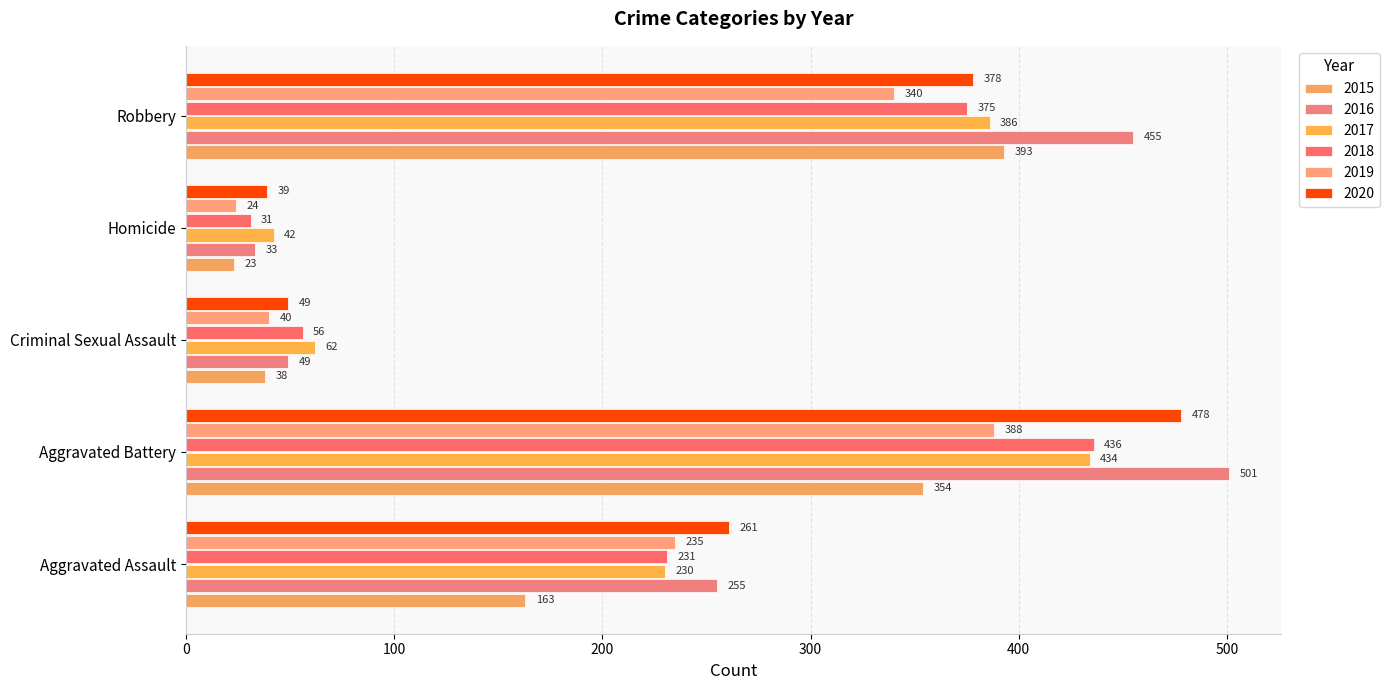

True or false: 2018 has a value of 117 at Robbery.

False